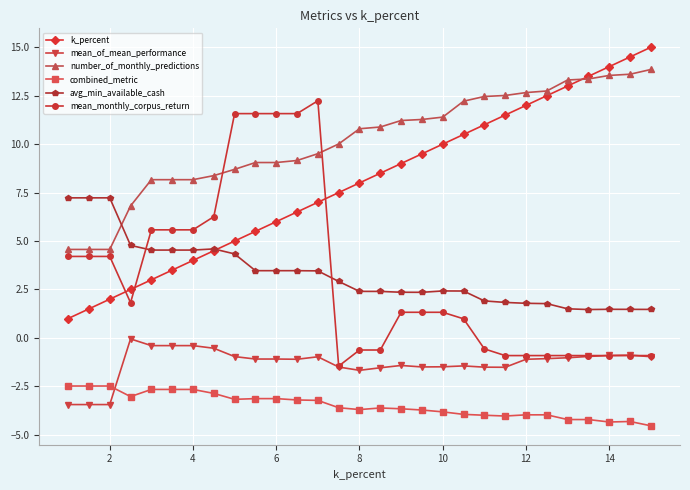

Which series ends up on top after the final intersection of mean_monthly_corpus_return and k_percent?

k_percent